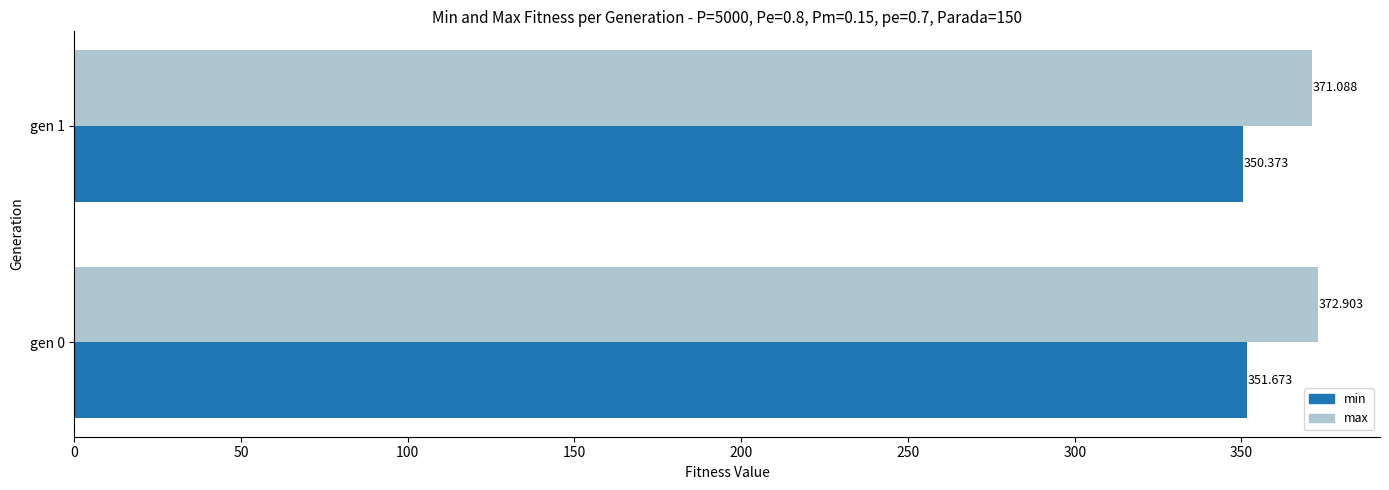

Count the number of data series in this chart.

2